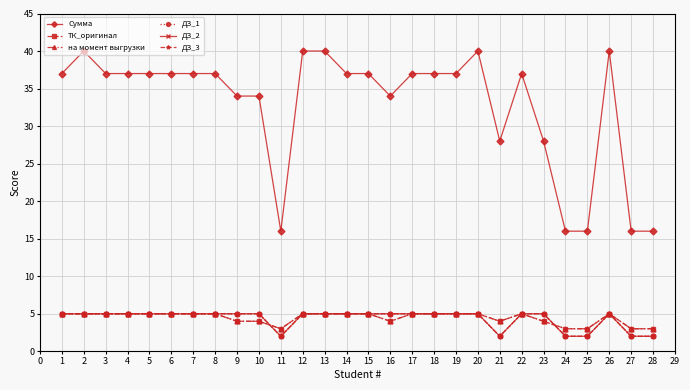

Which has a higher value, 17 or 4?

17